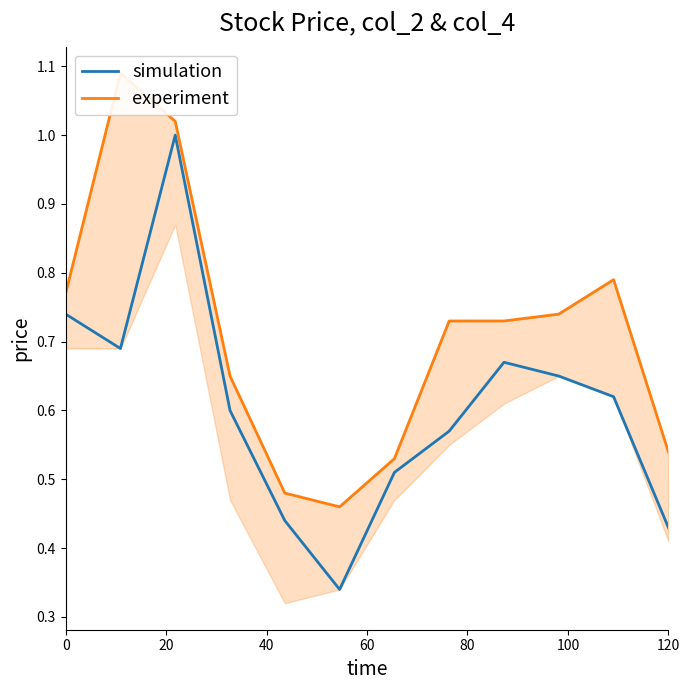

The value of simulation at 120 is 0.3. True or false?

False